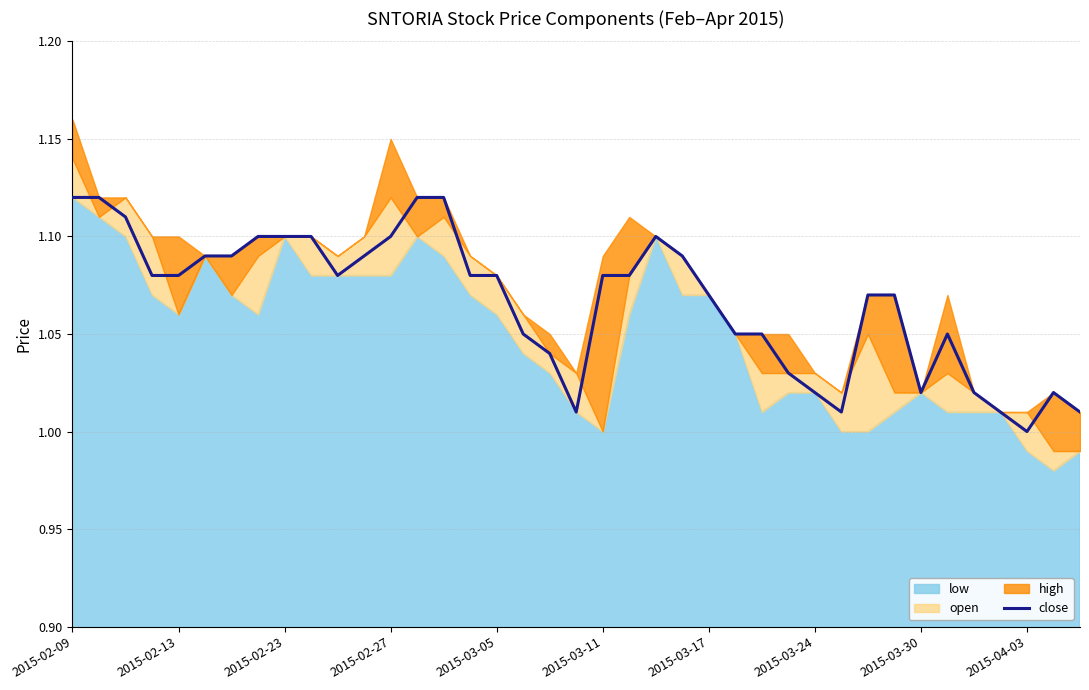

What is the difference between the second highest and second lowest values?

0.1